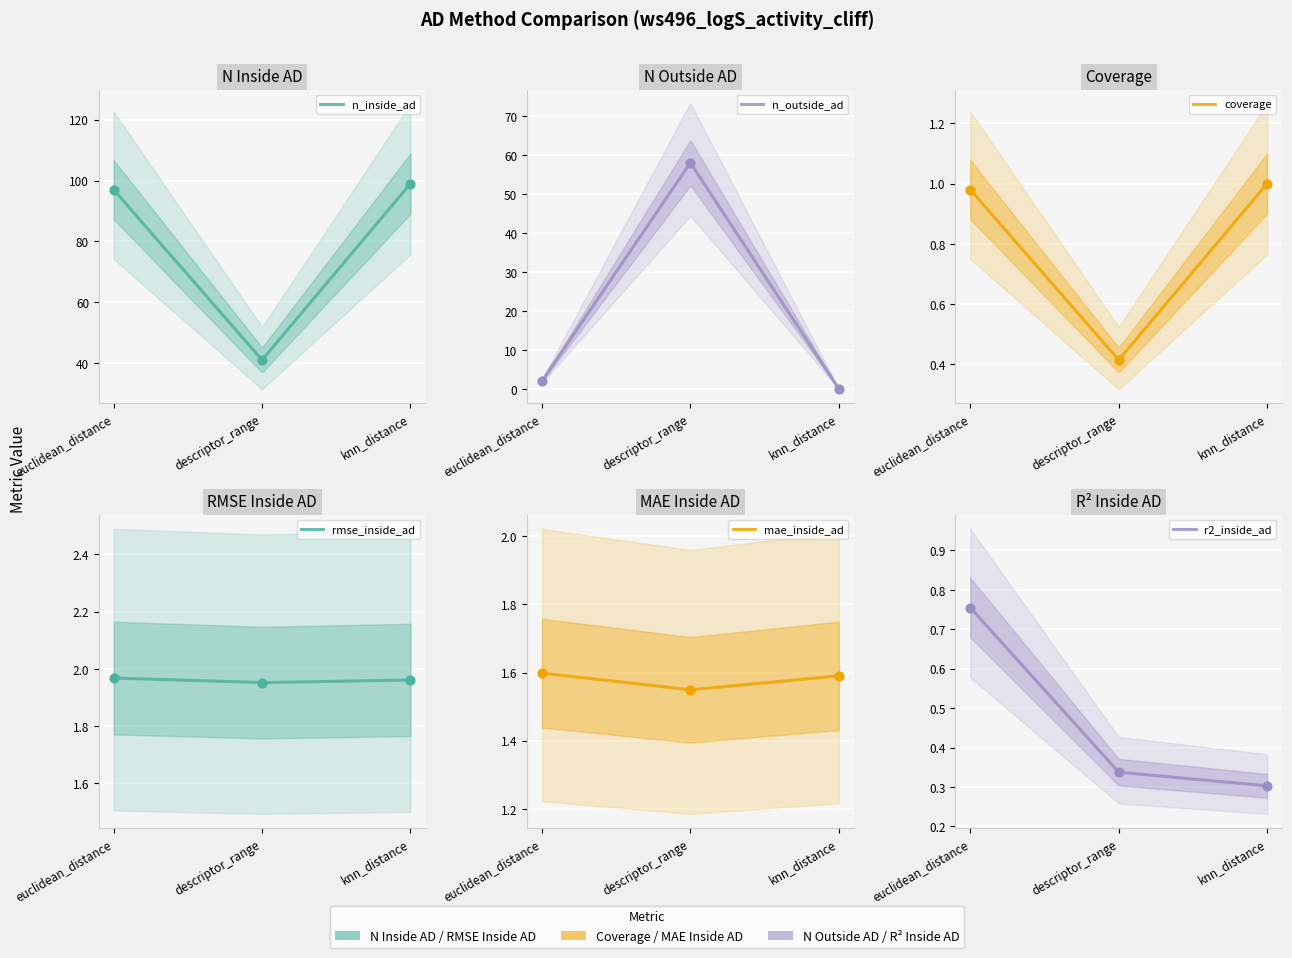

Which series has the largest total across all categories?

n_inside_ad